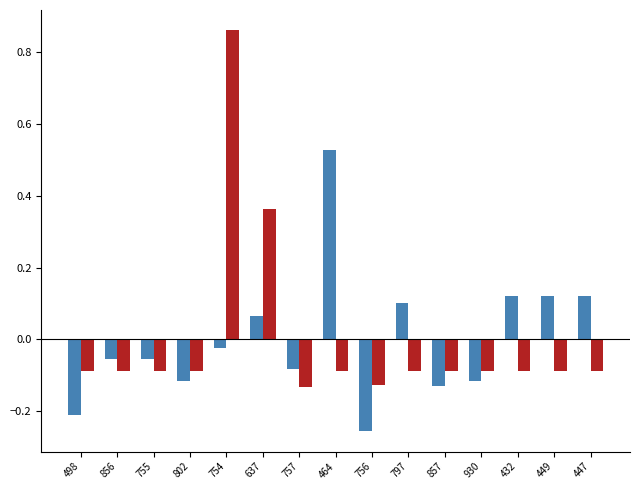

At which category is the sum across all series the highest?

754